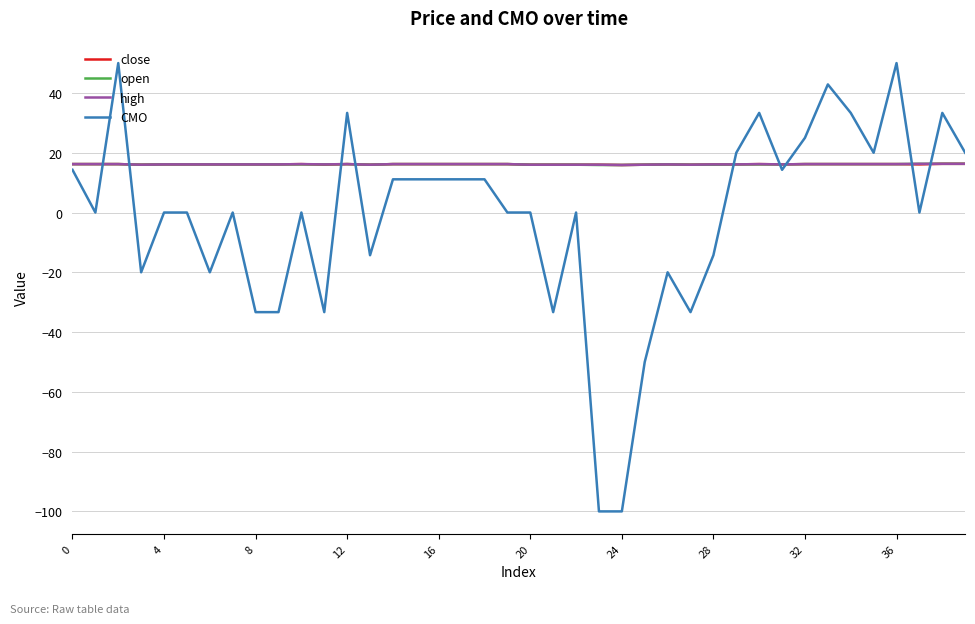

What is the lowest value of the high series?

15.9